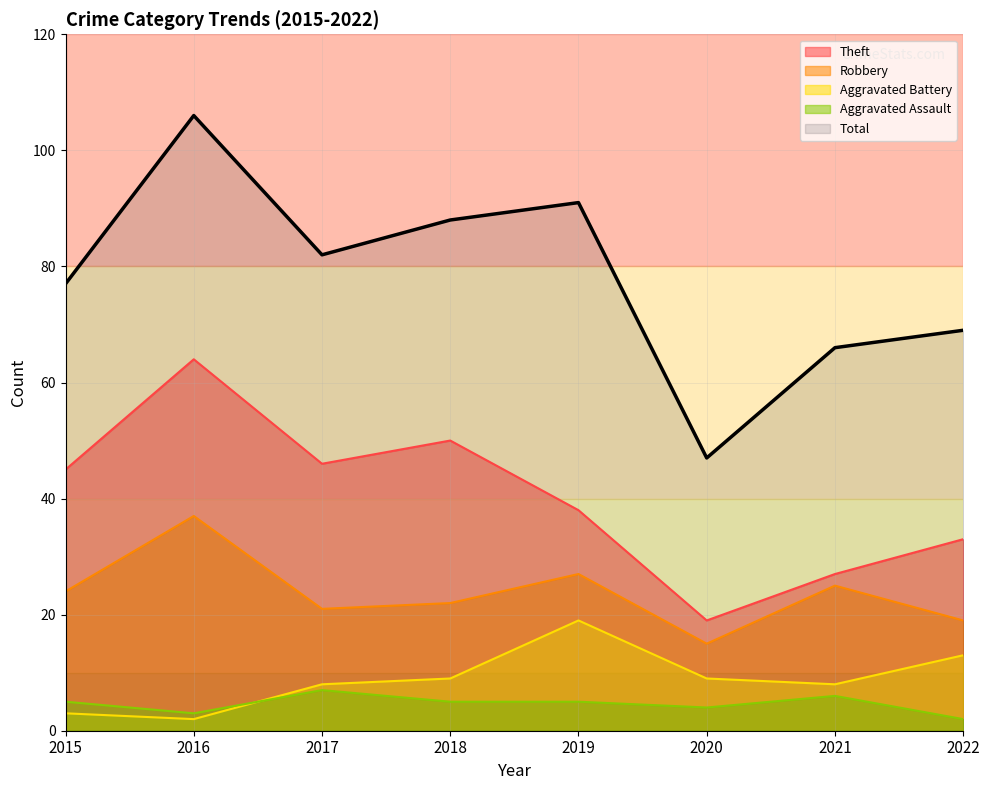

Rank the series at 2017 from highest to lowest value.

Total, Theft, Robbery, Aggravated Battery, Aggravated Assault